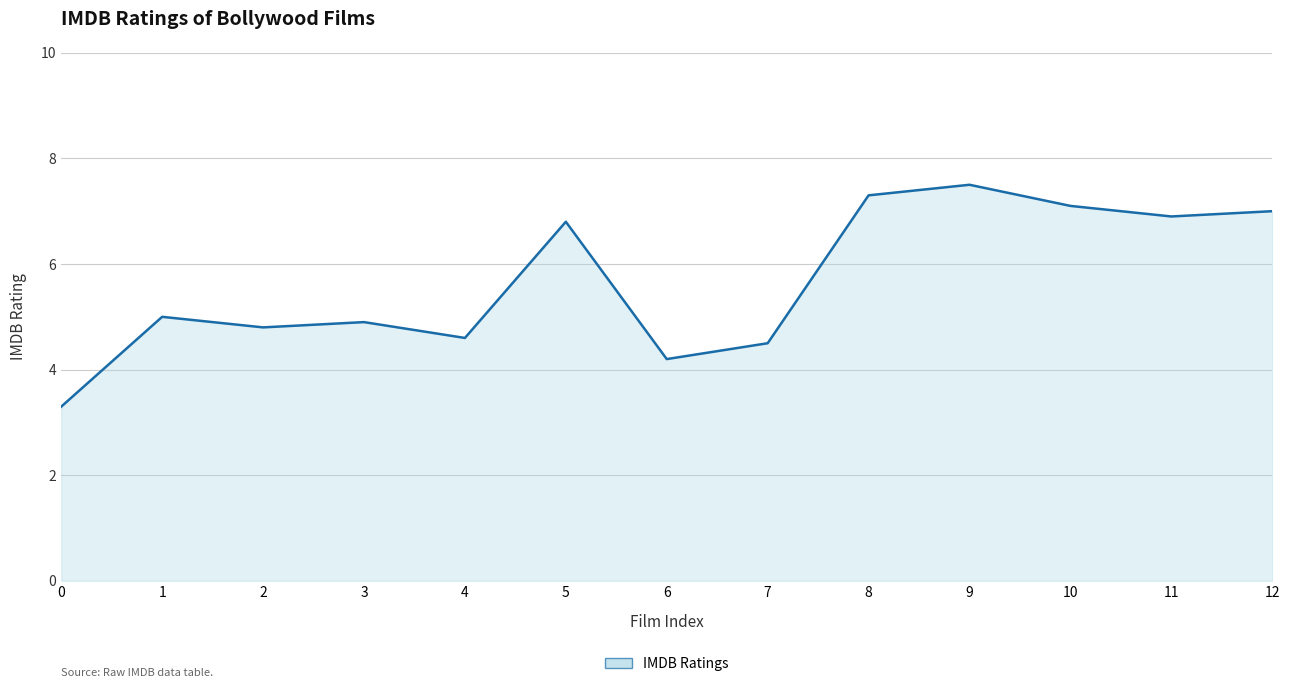

At which category does the data reach its first local valley?

2